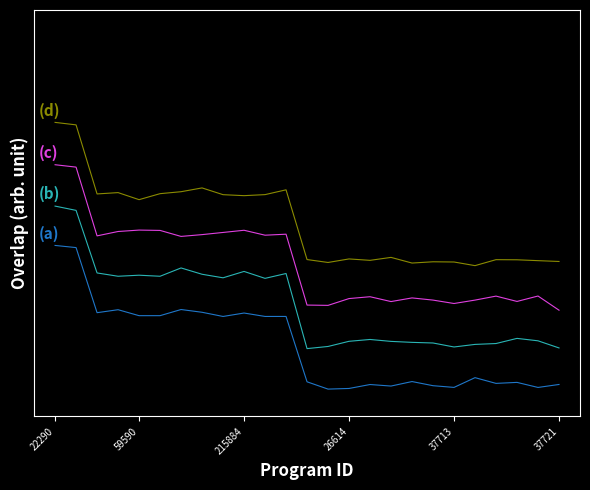

The value of (a) at 37721 is 25.0. True or false?

False